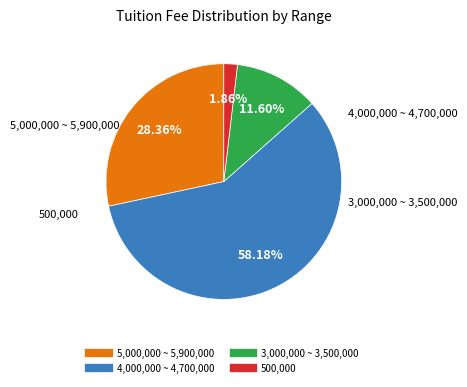

Is there a majority slice in this chart?

Yes